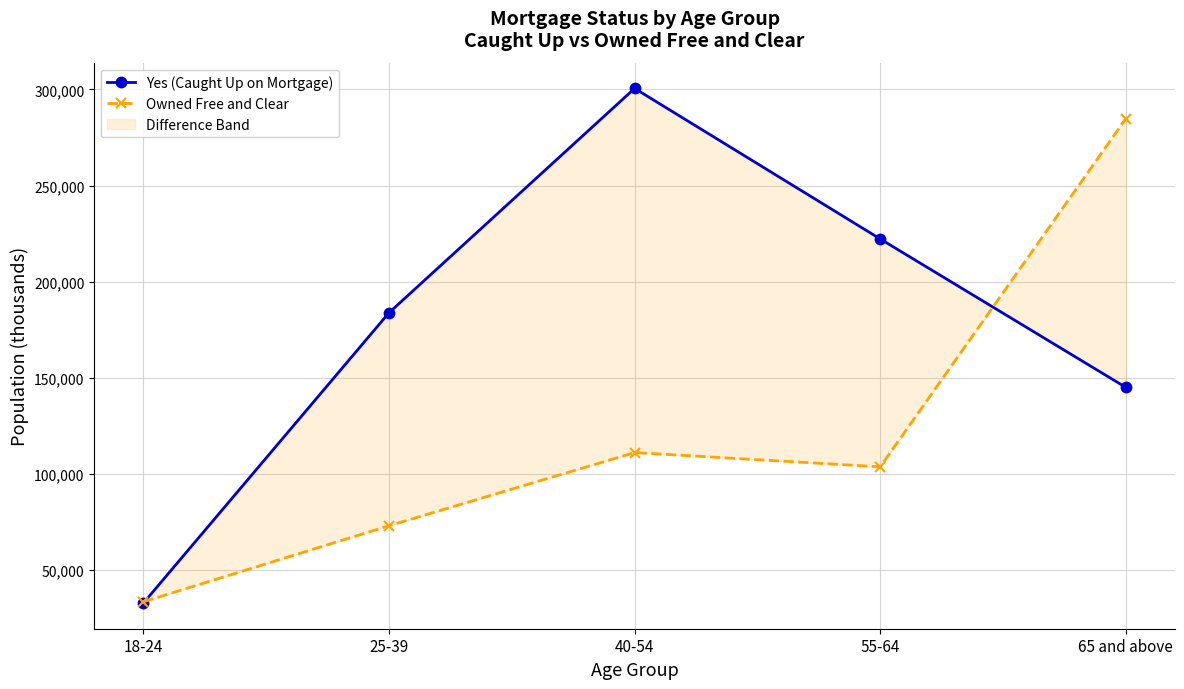

What is the minimum value for Owned Free and Clear?

33610